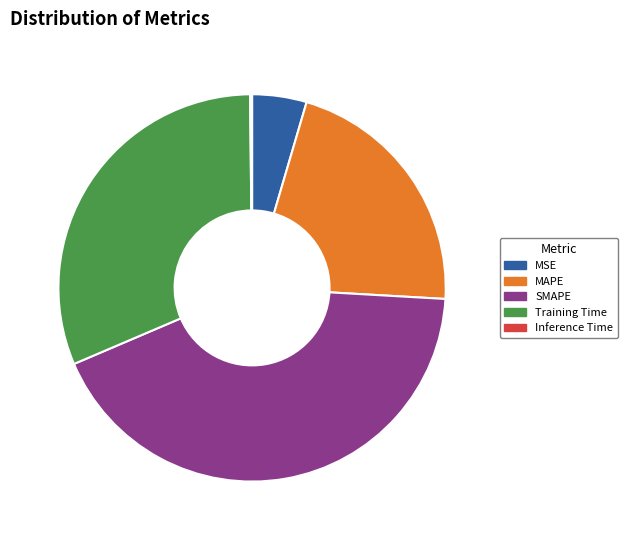

Approximately how many times larger is the value at SMAPE compared to Training Time?

1.4